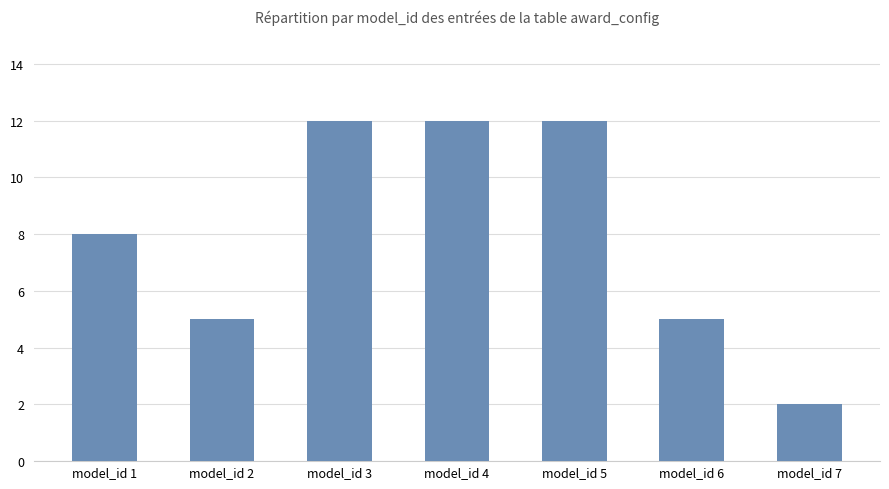

What is the value of the 1st bar from the left?

8